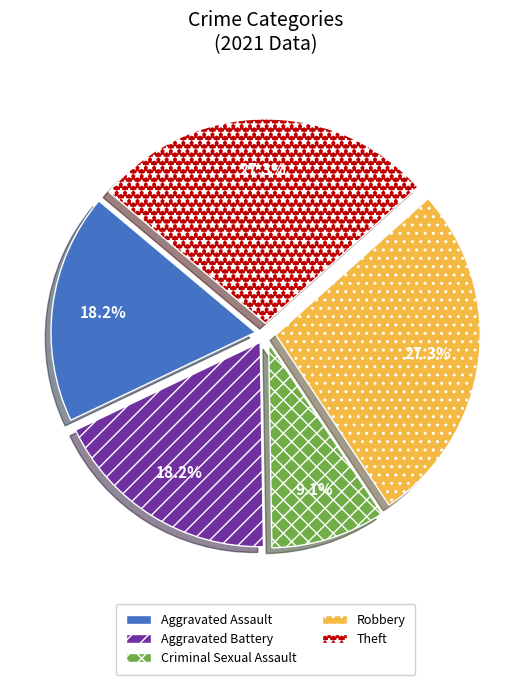

To the nearest percent, what is the difference between the largest and smallest slice percentages?

18%